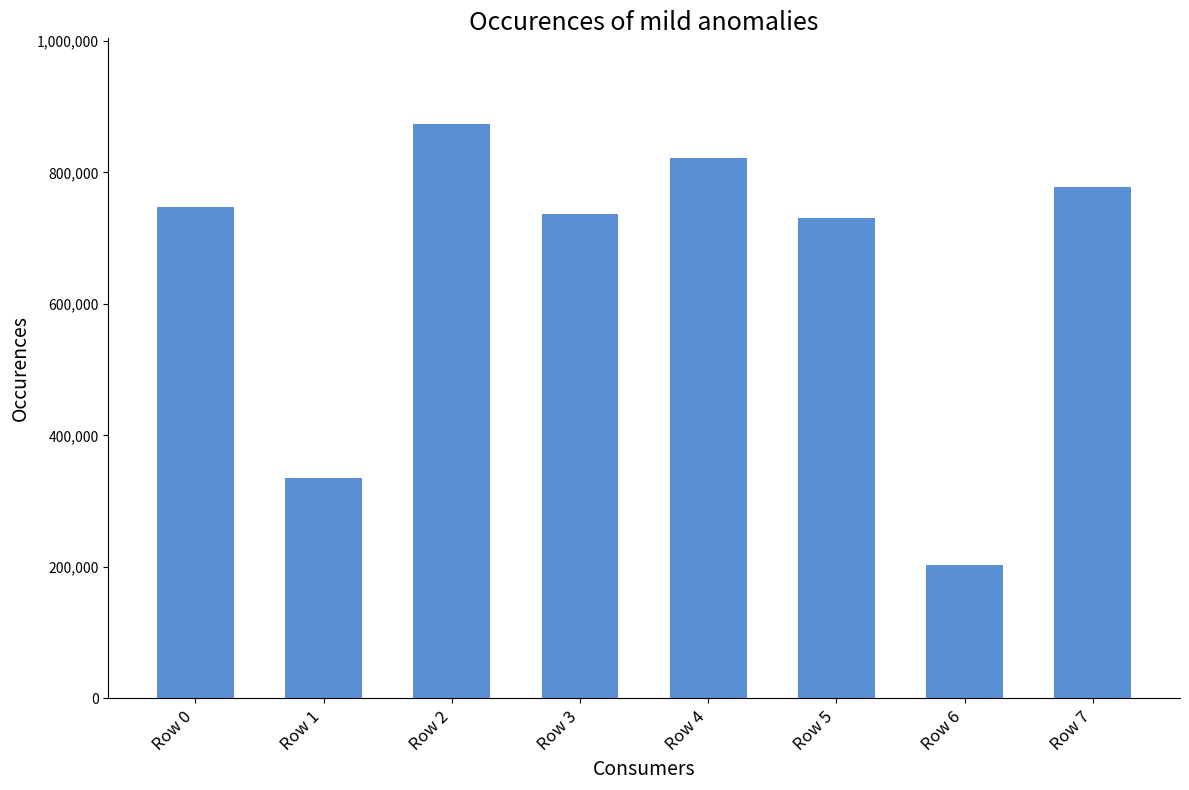

What is the greatest value displayed?

872920